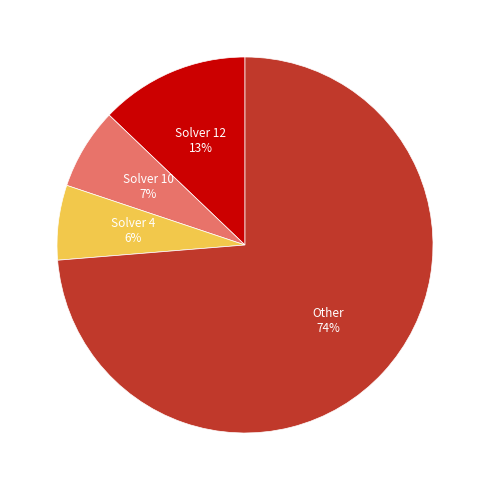

To the nearest percent, what is the average slice percentage?

25%